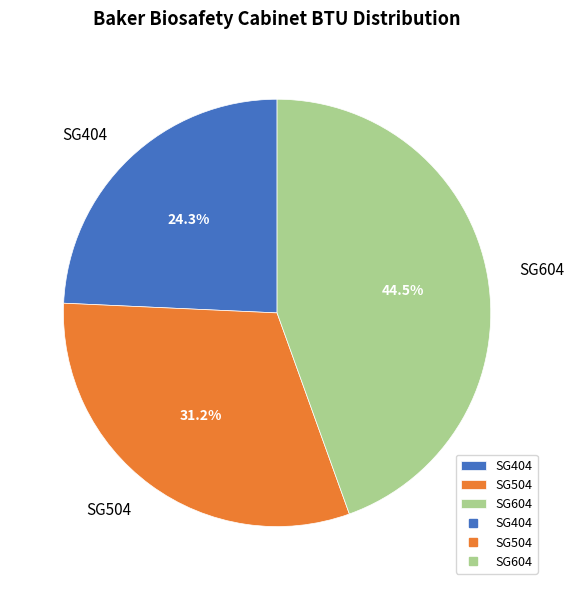

To the nearest percent, what is the difference between the largest and smallest slice percentages?

20%